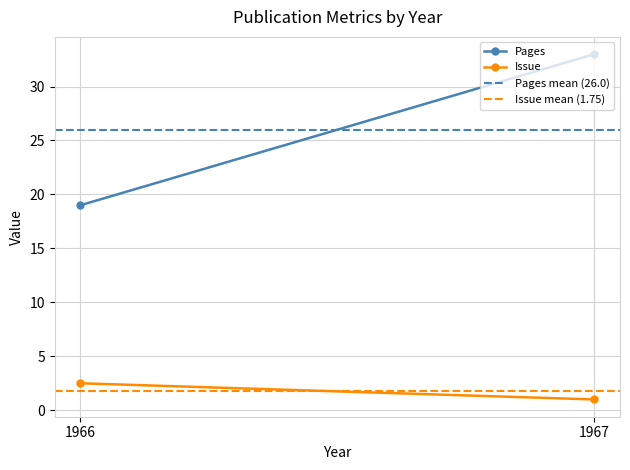

Is the value of Pages at 1966 greater than the value of Pages mean (26.0) at 1967?

No